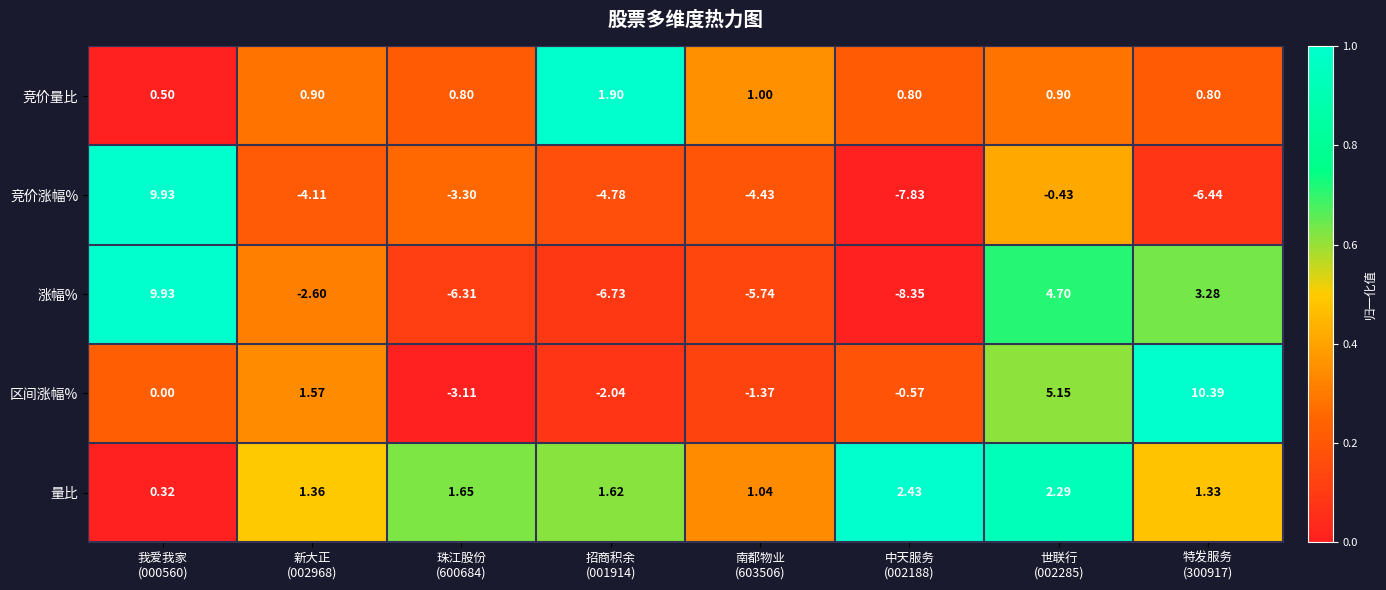

Which series has the largest range (max minus min)?

涨幅%